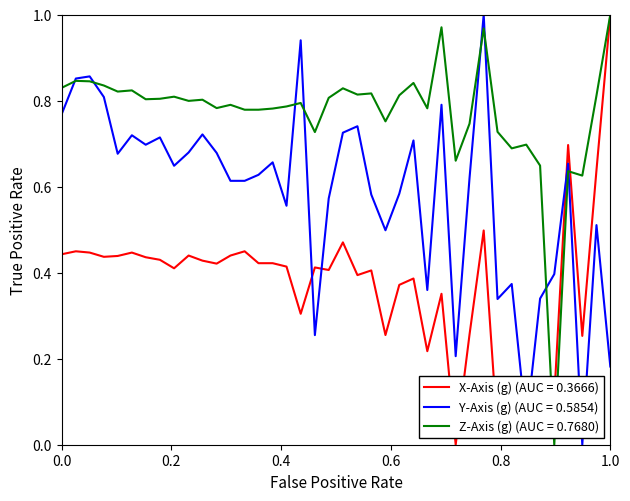

Rank the series by their average value, from highest to lowest.

Z-Axis (g) (AUC = 0.7680), Y-Axis (g) (AUC = 0.5854), X-Axis (g) (AUC = 0.3666)